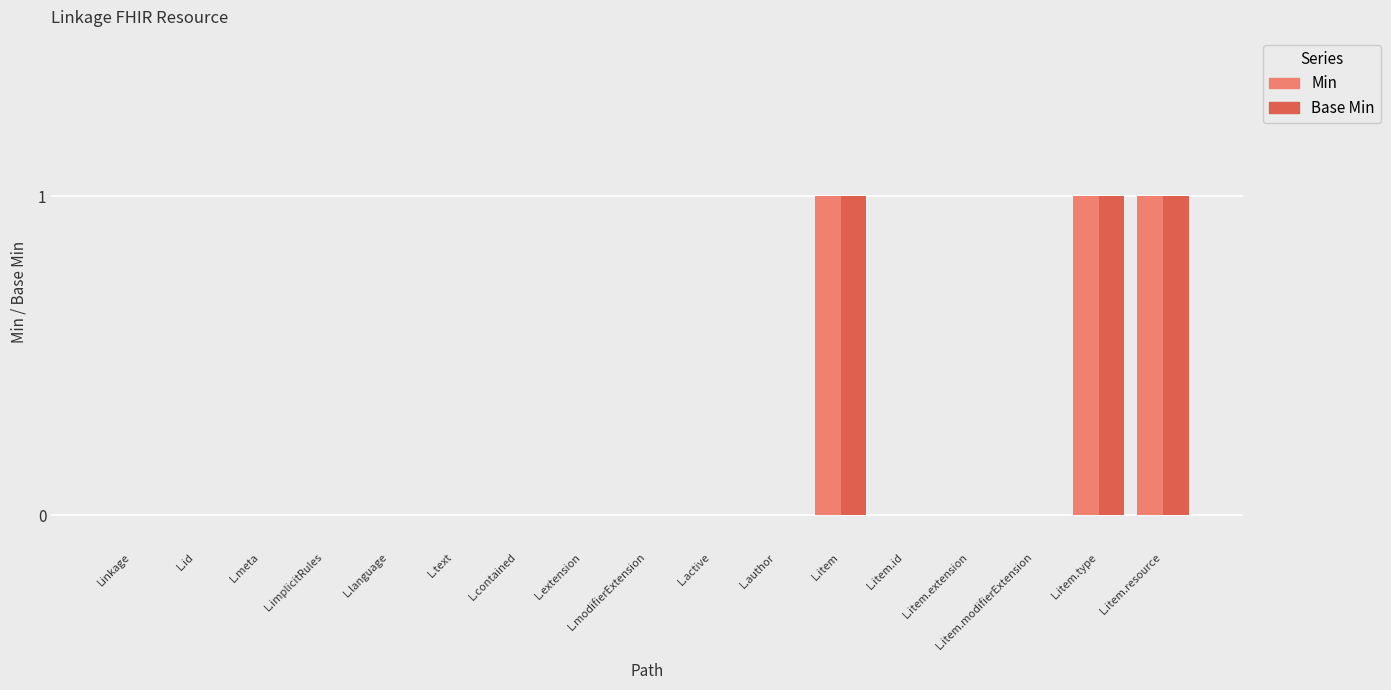

How many groups of bars are there?

17